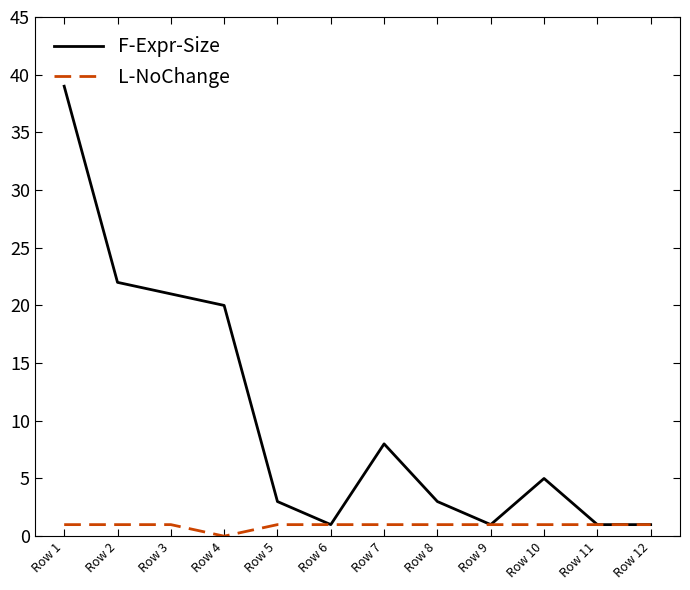

What is the maximum value shown in the chart?

39